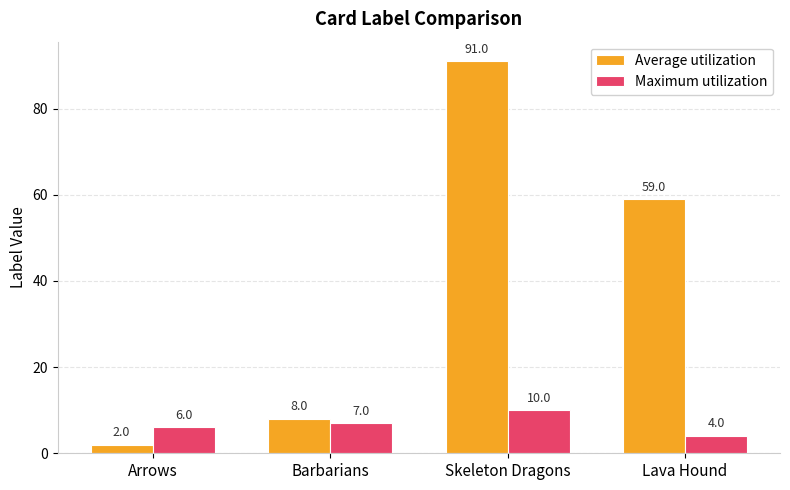

What is the difference between the highest and lowest values at Skeleton Dragons?

81